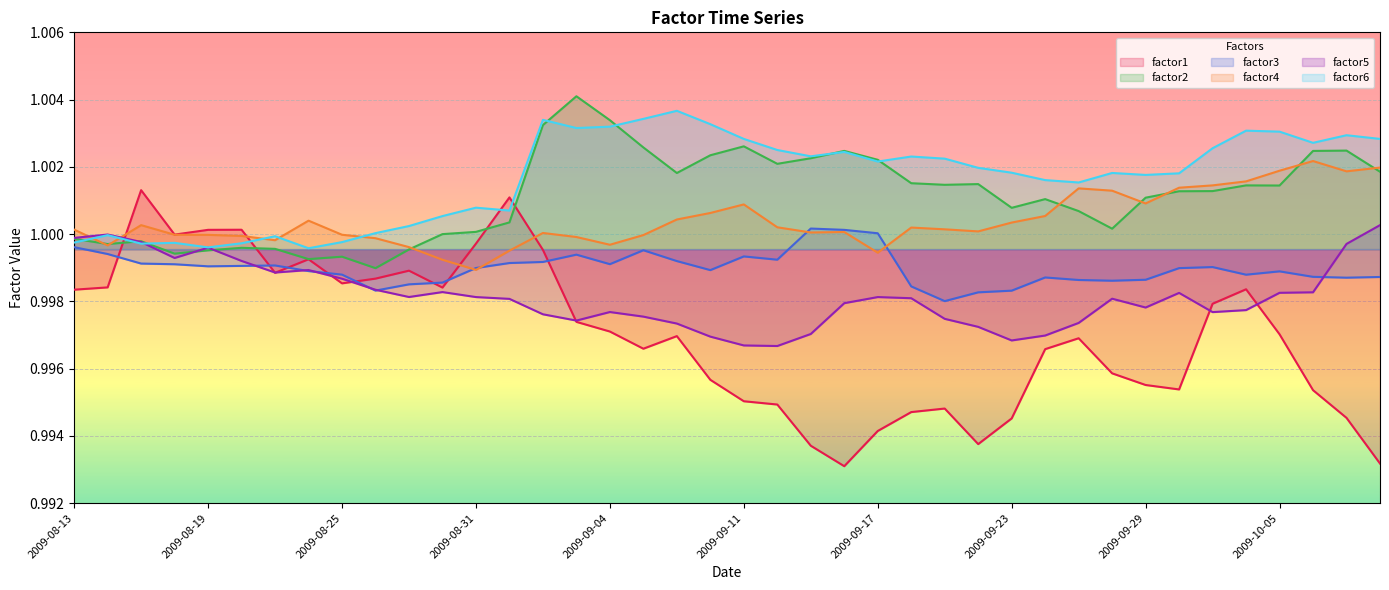

Reading left to right, extract all data points from this chart.

factor1: 1.0	1.0	1.0	1.0	1.0	1.0	1.0	1.0	1.0	1.0	1.0	1.0	1.0	1.0	1.0	1.0	1.0	1.0	1.0	1.0	1.0	1.0	1.0	1.0	1.0	1.0	1.0	1.0	1.0	1.0	1.0	1.0	1.0	1.0	1.0	1.0	1.0	1.0	1.0	1.0
factor2: 1.0	1.0	1.0	1.0	1.0	1.0	1.0	1.0	1.0	1.0	1.0	1.0	1.0	1.0	1.0	1.0	1.0	1.0	1.0	1.0	1.0	1.0	1.0	1.0	1.0	1.0	1.0	1.0	1.0	1.0	1.0	1.0	1.0	1.0	1.0	1.0	1.0	1.0	1.0	1.0
factor3: 1.0	1.0	1.0	1.0	1.0	1.0	1.0	1.0	1.0	1.0	1.0	1.0	1.0	1.0	1.0	1.0	1.0	1.0	1.0	1.0	1.0	1.0	1.0	1.0	1.0	1.0	1.0	1.0	1.0	1.0	1.0	1.0	1.0	1.0	1.0	1.0	1.0	1.0	1.0	1.0
factor4: 1.0	1.0	1.0	1.0	1.0	1.0	1.0	1.0	1.0	1.0	1.0	1.0	1.0	1.0	1.0	1.0	1.0	1.0	1.0	1.0	1.0	1.0	1.0	1.0	1.0	1.0	1.0	1.0	1.0	1.0	1.0	1.0	1.0	1.0	1.0	1.0	1.0	1.0	1.0	1.0
factor5: 1.0	1.0	1.0	1.0	1.0	1.0	1.0	1.0	1.0	1.0	1.0	1.0	1.0	1.0	1.0	1.0	1.0	1.0	1.0	1.0	1.0	1.0	1.0	1.0	1.0	1.0	1.0	1.0	1.0	1.0	1.0	1.0	1.0	1.0	1.0	1.0	1.0	1.0	1.0	1.0
factor6: 1.0	1.0	1.0	1.0	1.0	1.0	1.0	1.0	1.0	1.0	1.0	1.0	1.0	1.0	1.0	1.0	1.0	1.0	1.0	1.0	1.0	1.0	1.0	1.0	1.0	1.0	1.0	1.0	1.0	1.0	1.0	1.0	1.0	1.0	1.0	1.0	1.0	1.0	1.0	1.0